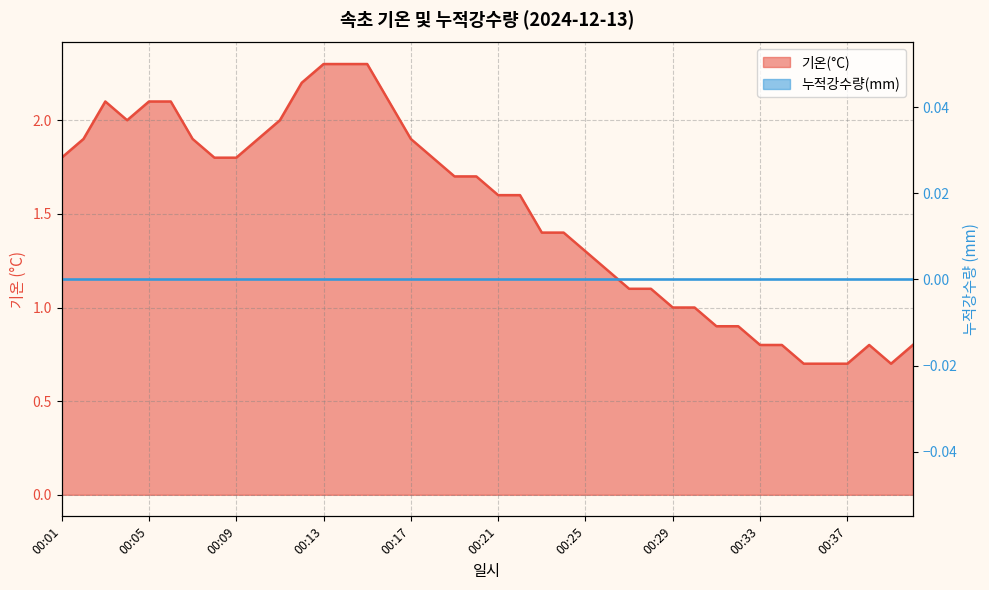

Which label corresponds to the largest value in the chart?

00:13